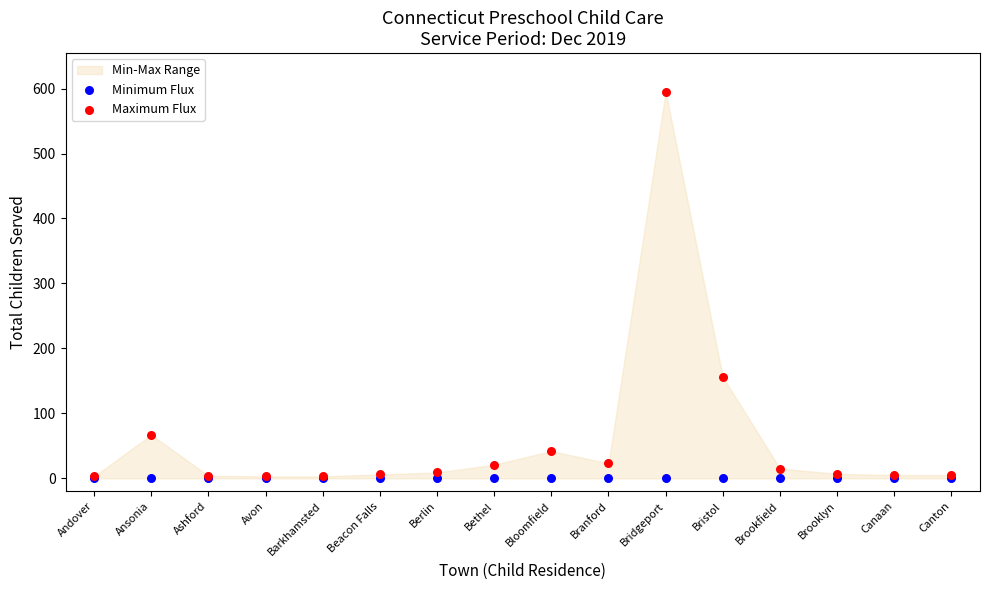

Which series contains the highest Y value?

Maximum Flux